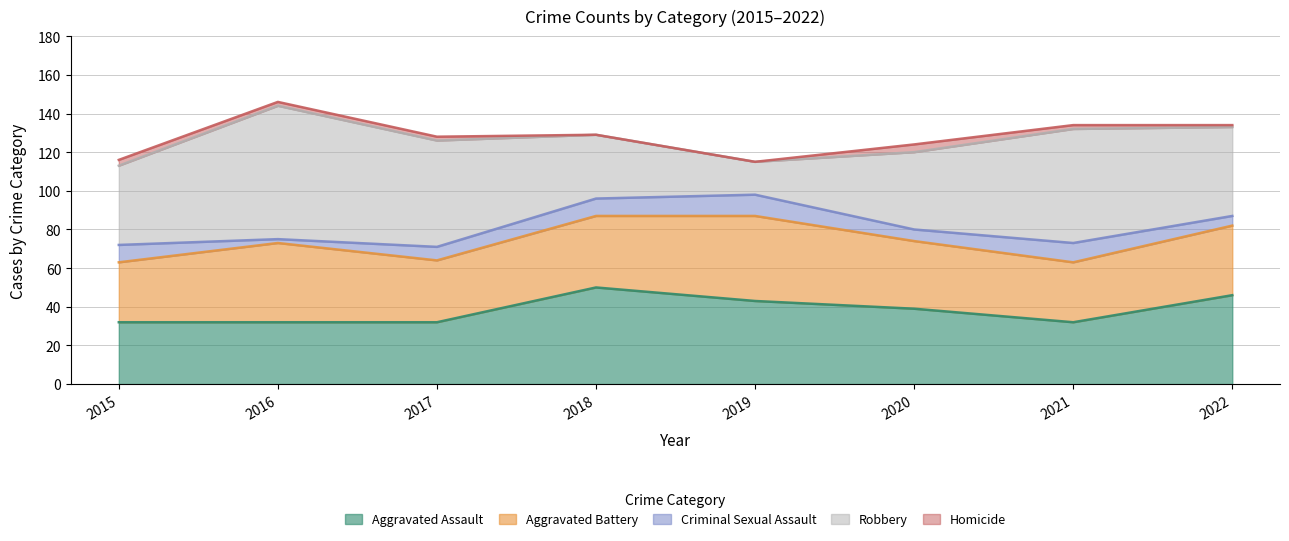

What are all the series names shown in the legend?

Aggravated Assault, Aggravated Battery, Criminal Sexual Assault, Robbery, Homicide